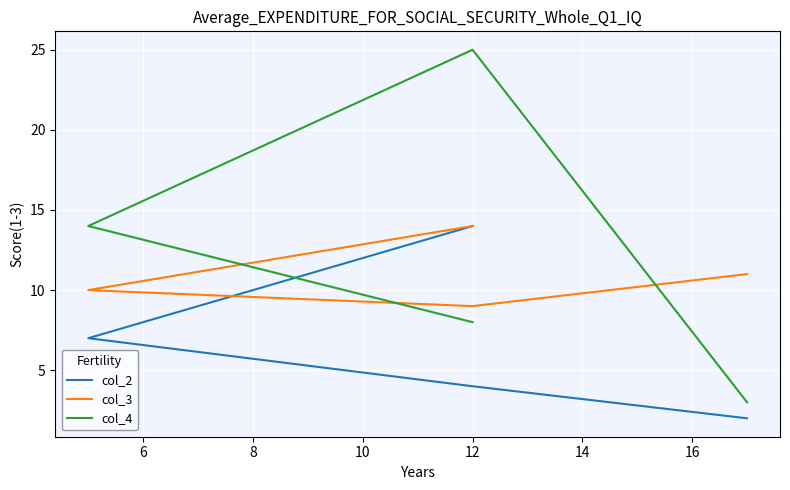

True or false: col_2 has a value of 1 at 6.

False